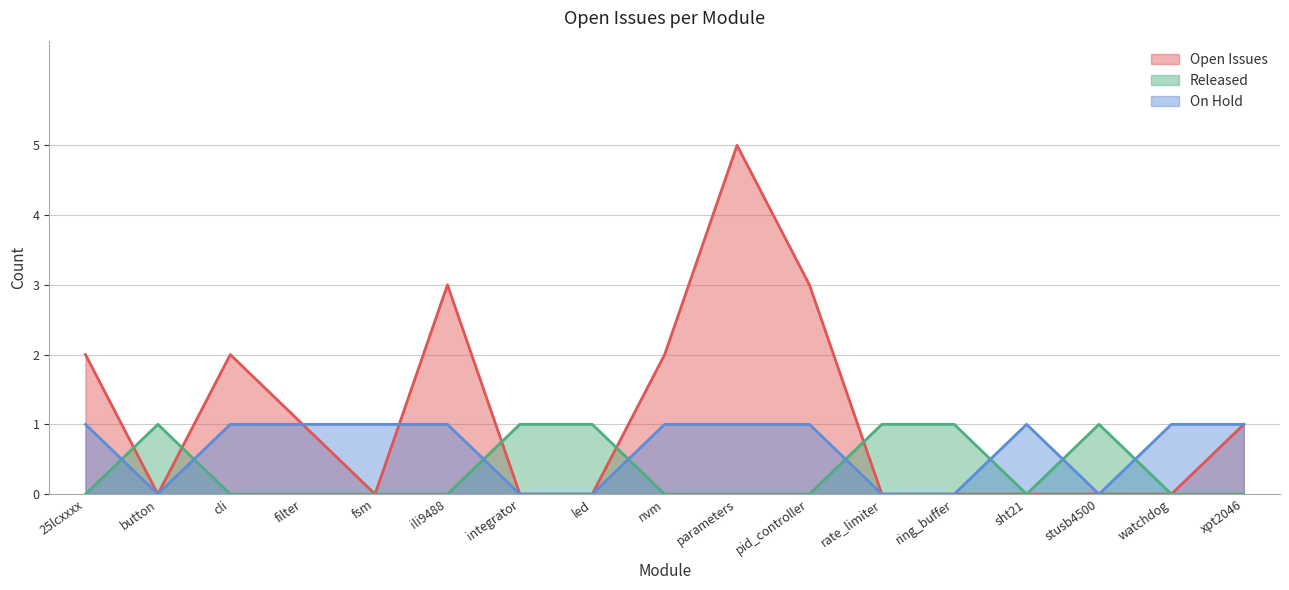

Rank the series by their average value, from highest to lowest.

Open Issues, On Hold, Released